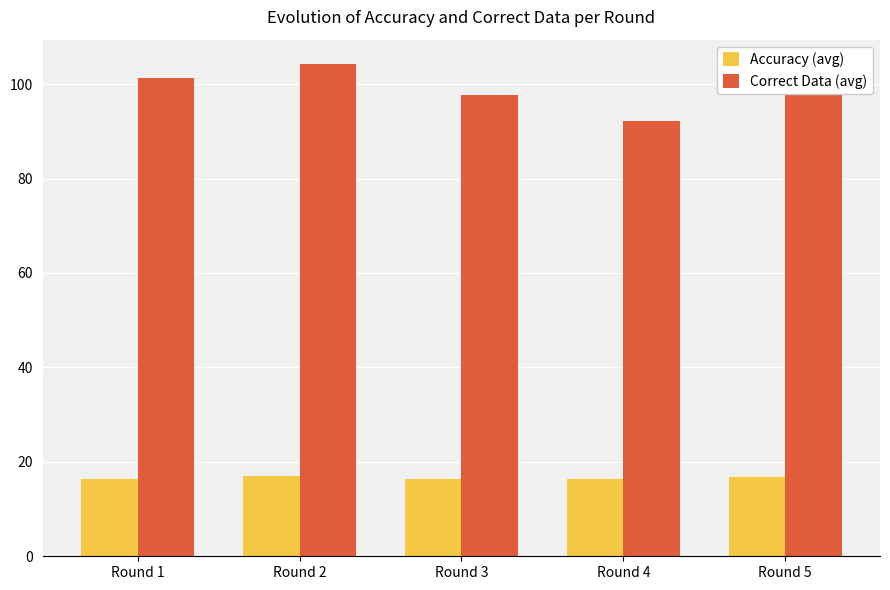

What is the difference between the second highest and minimum values in the Correct Data (avg) series?

9.1